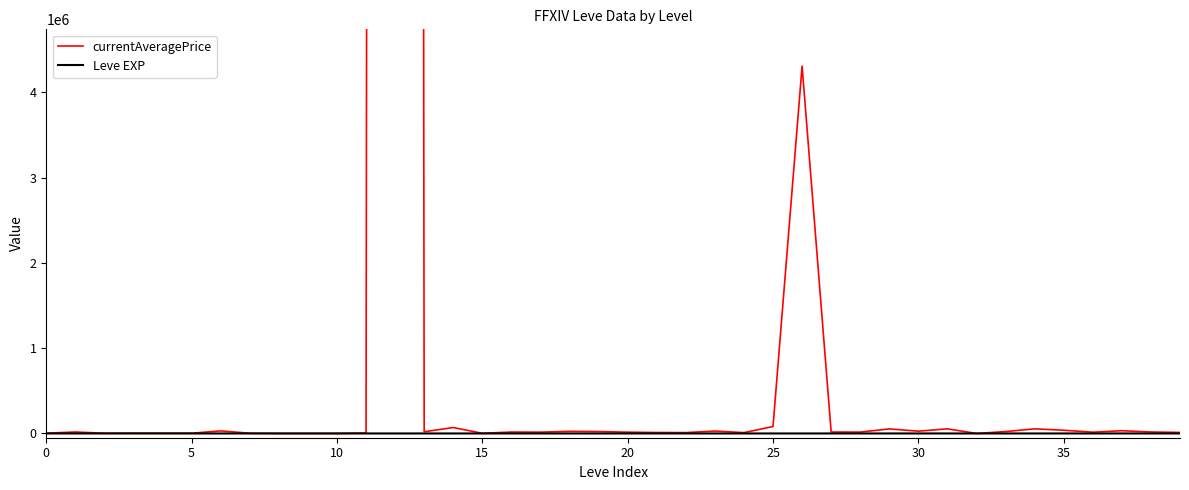

How many distinct data groups are displayed?

2